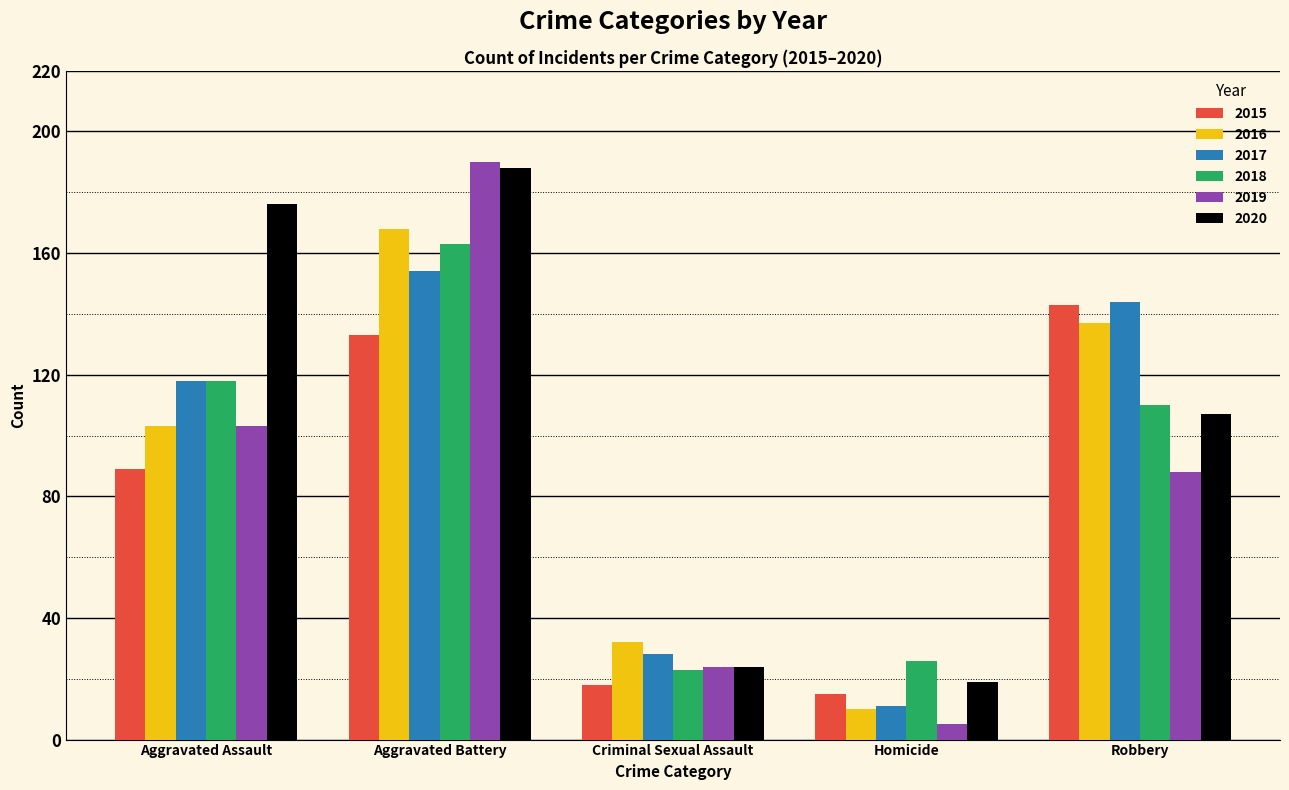

Reading left to right, extract all data points from this chart.

2015: Aggravated Assault=89	Aggravated Battery=133	Criminal Sexual Assault=18	Homicide=15	Robbery=143
2016: Aggravated Assault=103	Aggravated Battery=168	Criminal Sexual Assault=32	Homicide=10	Robbery=137
2017: Aggravated Assault=118	Aggravated Battery=154	Criminal Sexual Assault=28	Homicide=11	Robbery=144
2018: Aggravated Assault=118	Aggravated Battery=163	Criminal Sexual Assault=23	Homicide=26	Robbery=110
2019: Aggravated Assault=103	Aggravated Battery=190	Criminal Sexual Assault=24	Homicide=5	Robbery=88
2020: Aggravated Assault=176	Aggravated Battery=188	Criminal Sexual Assault=24	Homicide=19	Robbery=107